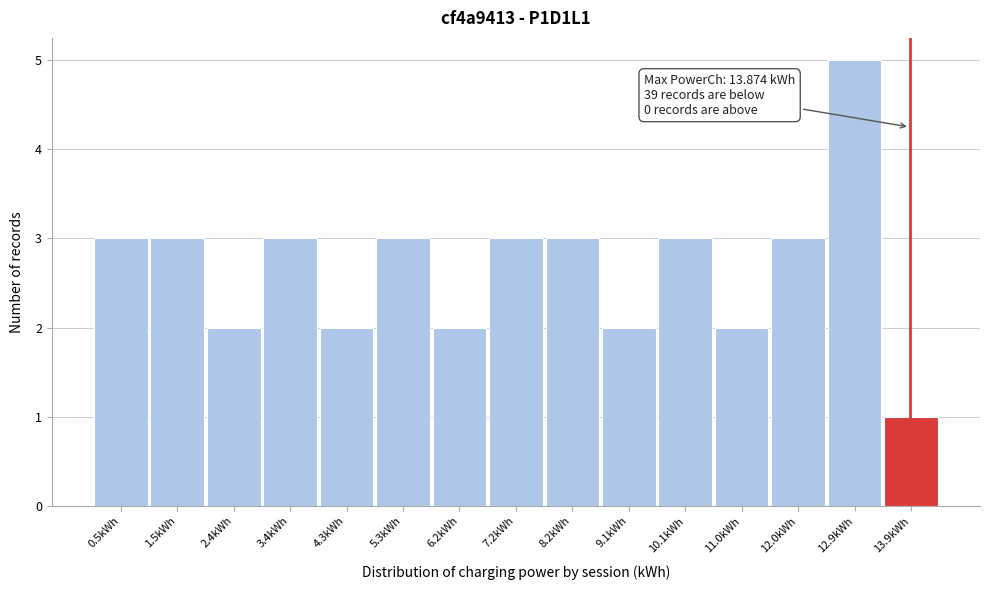

Over which range of the x-axis is the bar tallest?

12.5 to 13.4